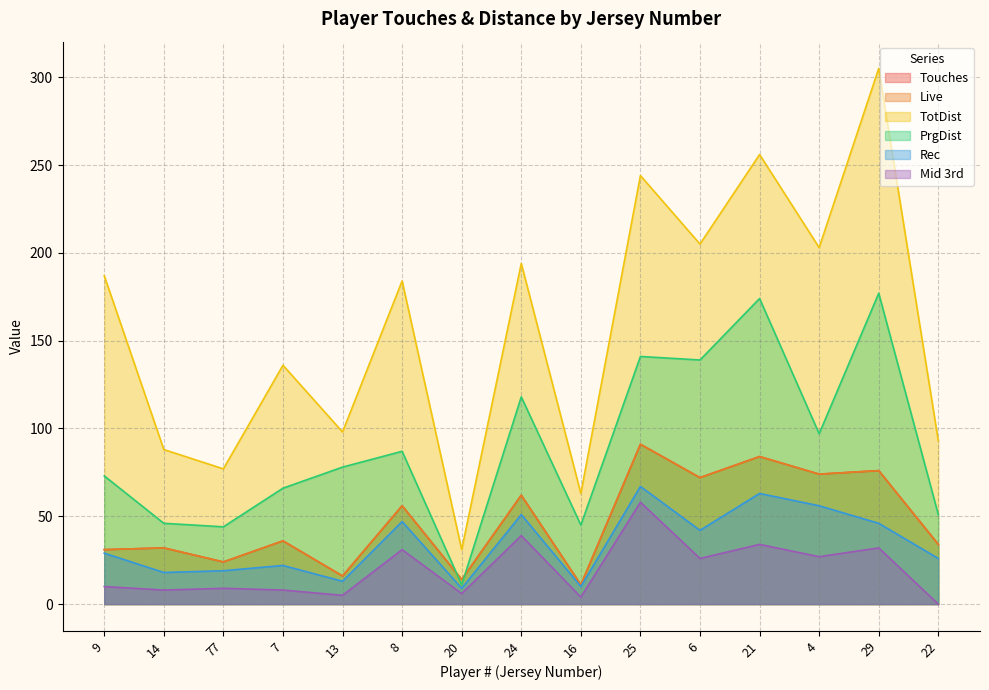

Reading right to left, transcribe all the data shown in this chart.

Touches: 34	76	74	84	72	91	11	62	14	56	16	36	24	32	31
Live: 34	76	74	84	72	91	11	62	14	56	16	36	24	32	31
TotDist: 93	305	203	256	205	244	63	194	31	184	98	136	77	88	187
PrgDist: 51	177	97	174	139	141	45	118	11	87	78	66	44	46	73
Rec: 26	46	56	63	42	67	10	51	9	47	13	22	19	18	29
Mid 3rd: 0	32	27	34	26	58	4	39	6	31	5	8	9	8	10